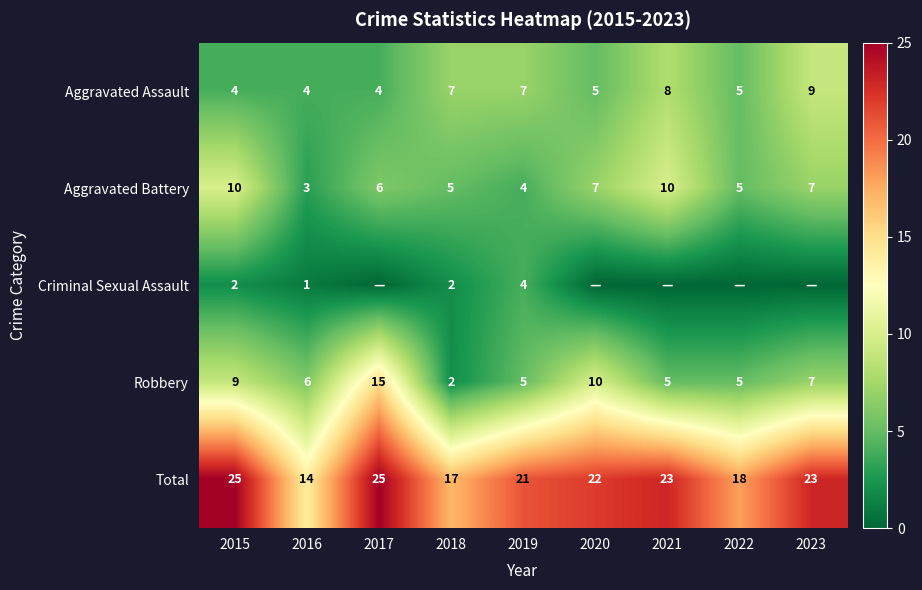

The Total series shows 44 at 2017. True or false?

False